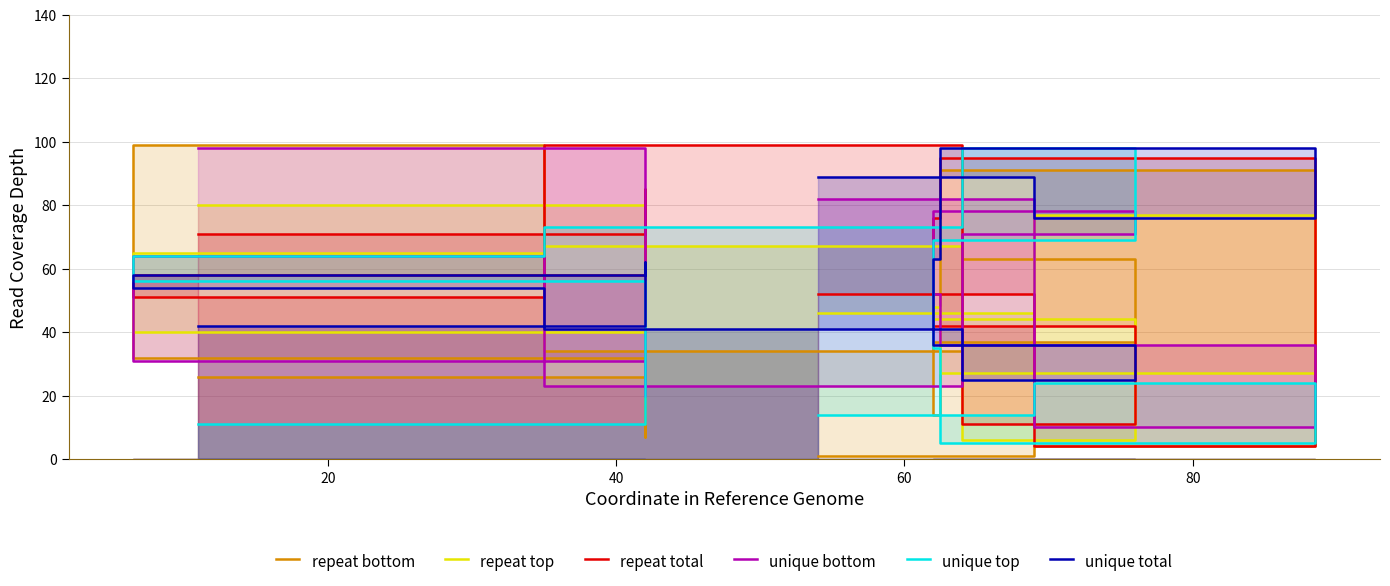

What is the difference between the maximum and second lowest values in the repeat bottom series?

95